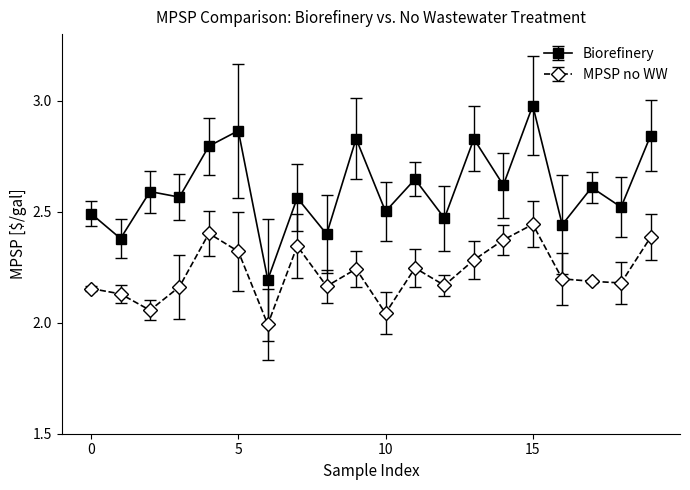

True or false: MPSP no WW and Biorefinery intersect in this chart.

False